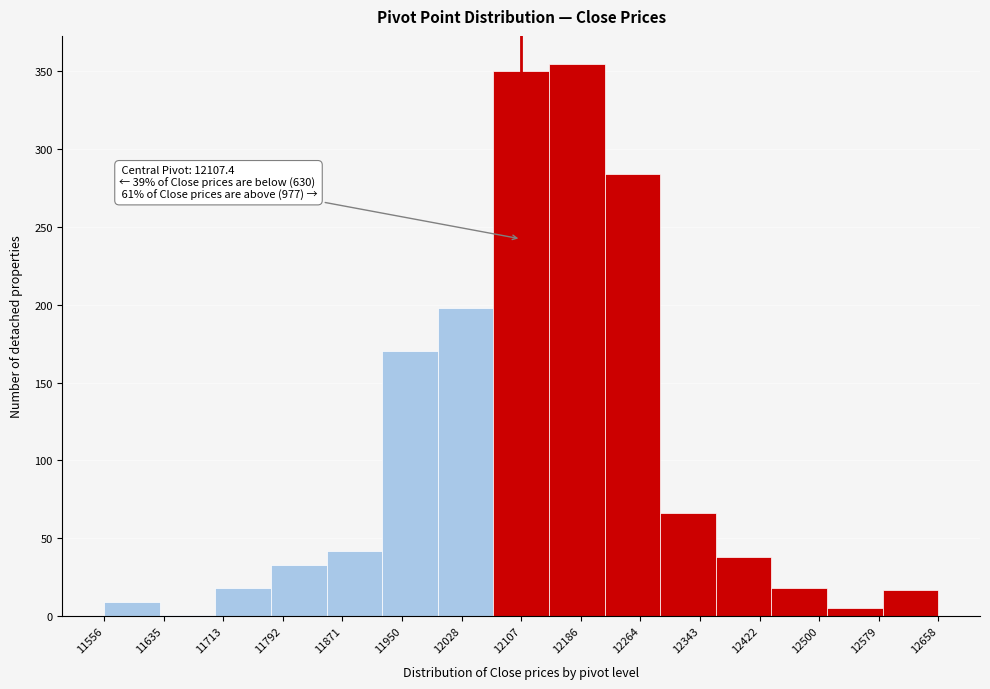

Which range on the x-axis has the tallest bar?

12140 to 12220